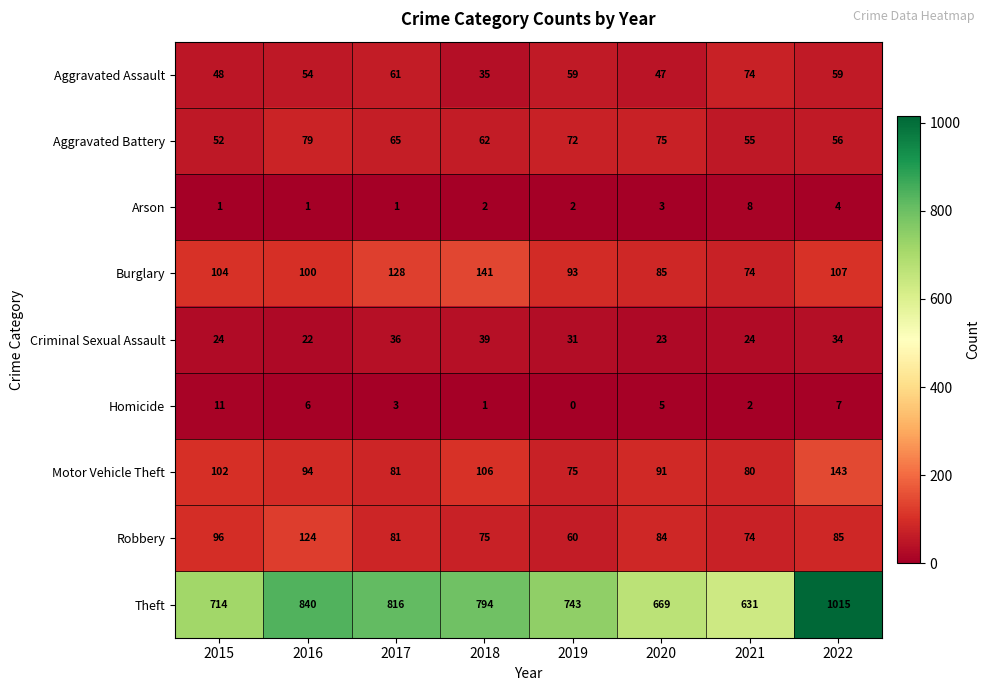

What is the difference between the Motor Vehicle Theft values at 2016 and 2015?

8